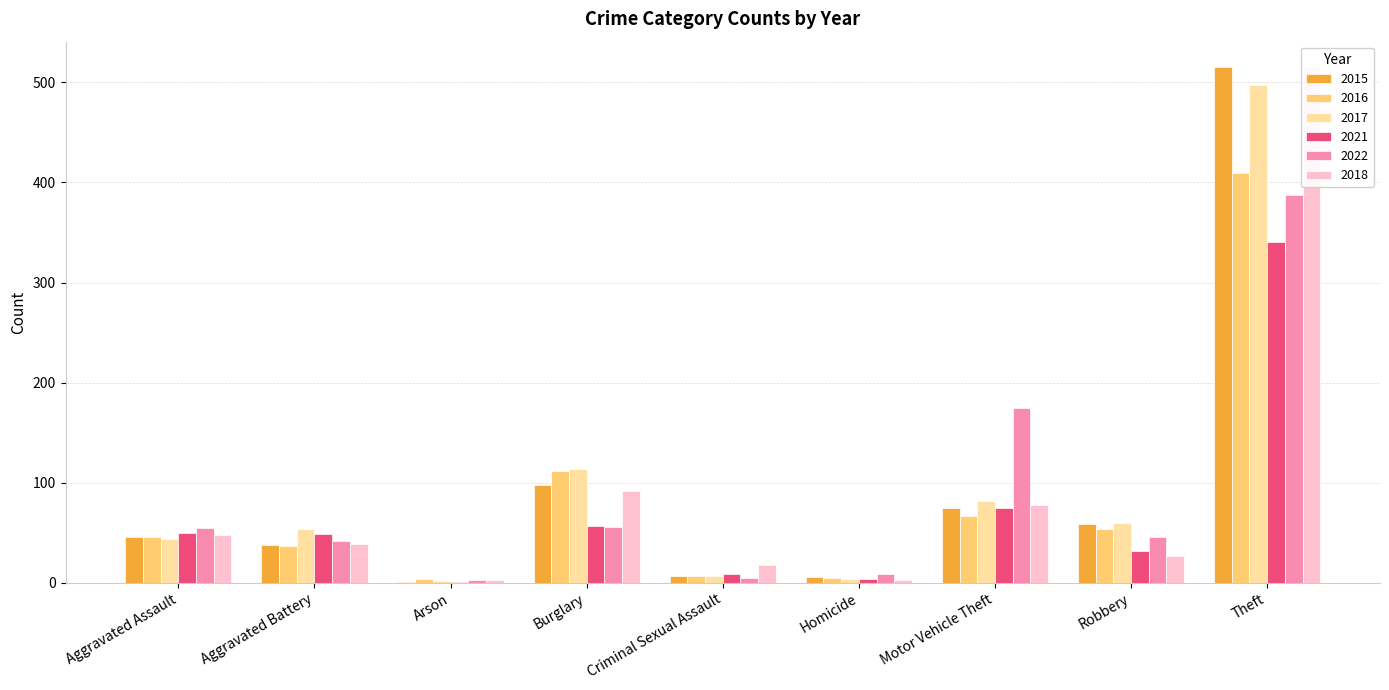

List the labels in order of 2018 value, largest first.

Theft, Burglary, Motor Vehicle Theft, Aggravated Assault, Aggravated Battery, Robbery, Criminal Sexual Assault, Arson, Homicide